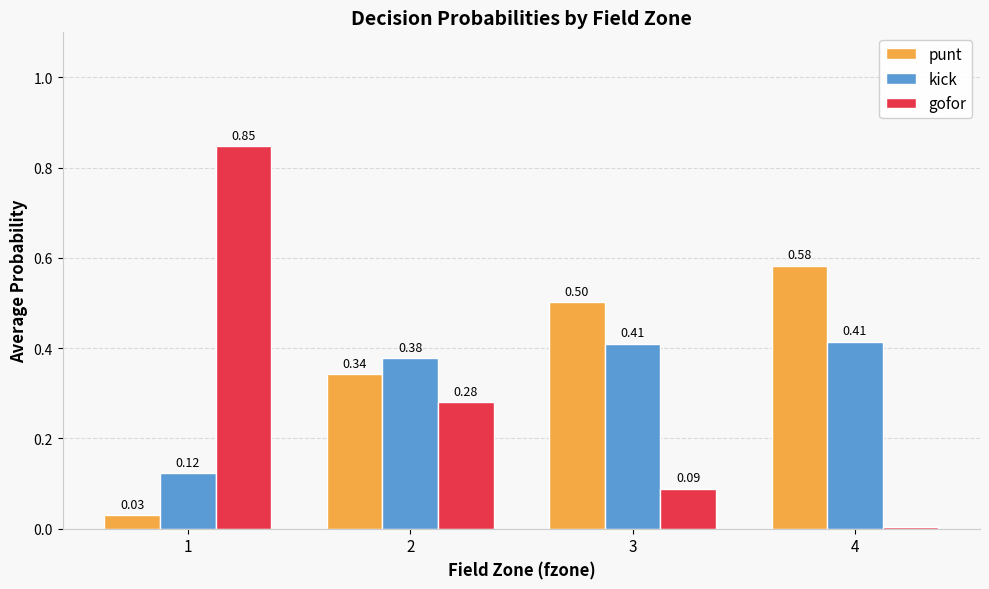

Is the value of gofor at 3 greater than the value of punt at 2?

No